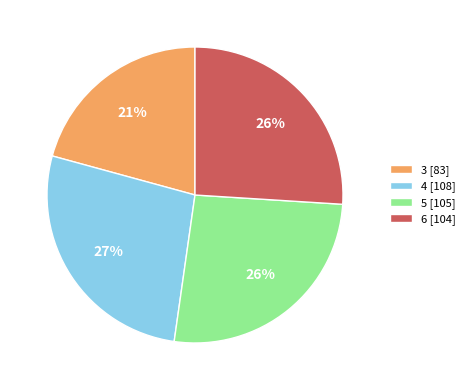

Which category has the smallest portion of the pie?

3